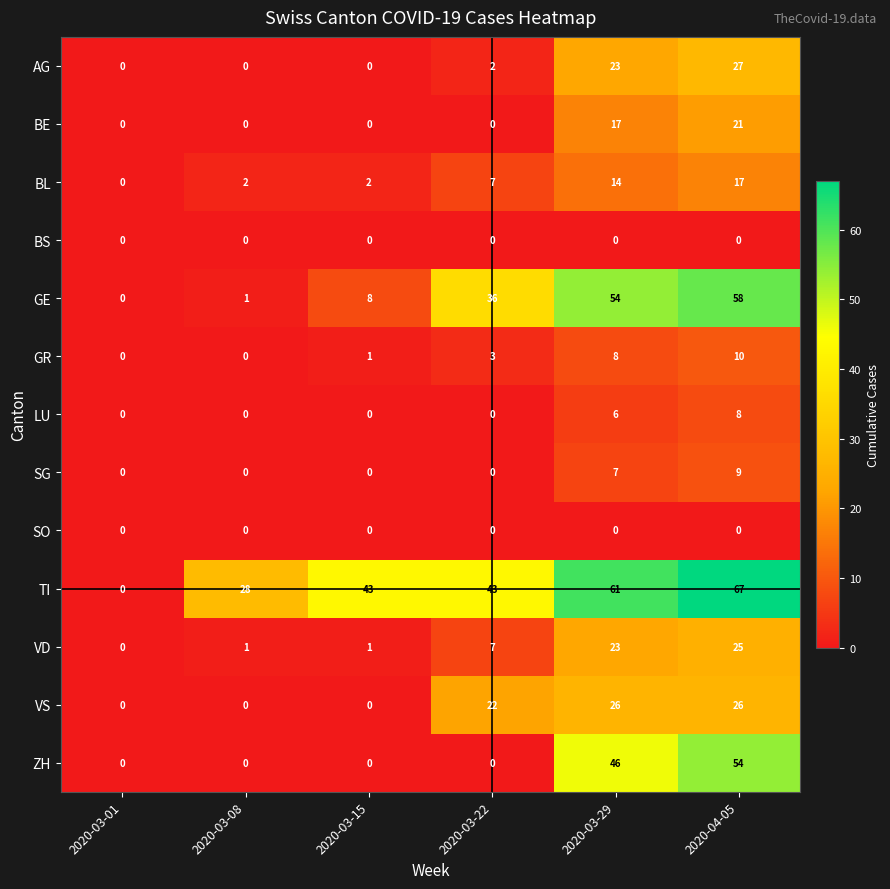

Is it true that BE equals 0 at 2020-03-22?

True